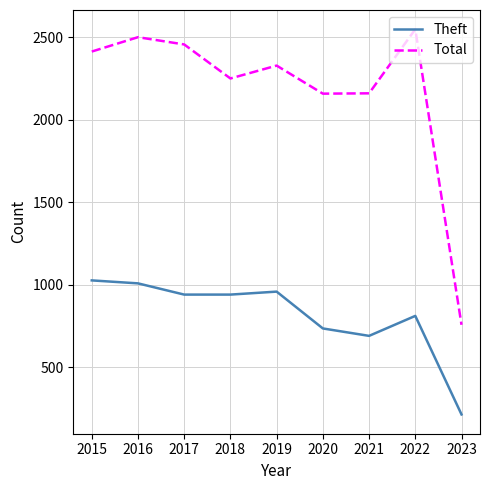

True or false: Theft and Total intersect in this chart.

False